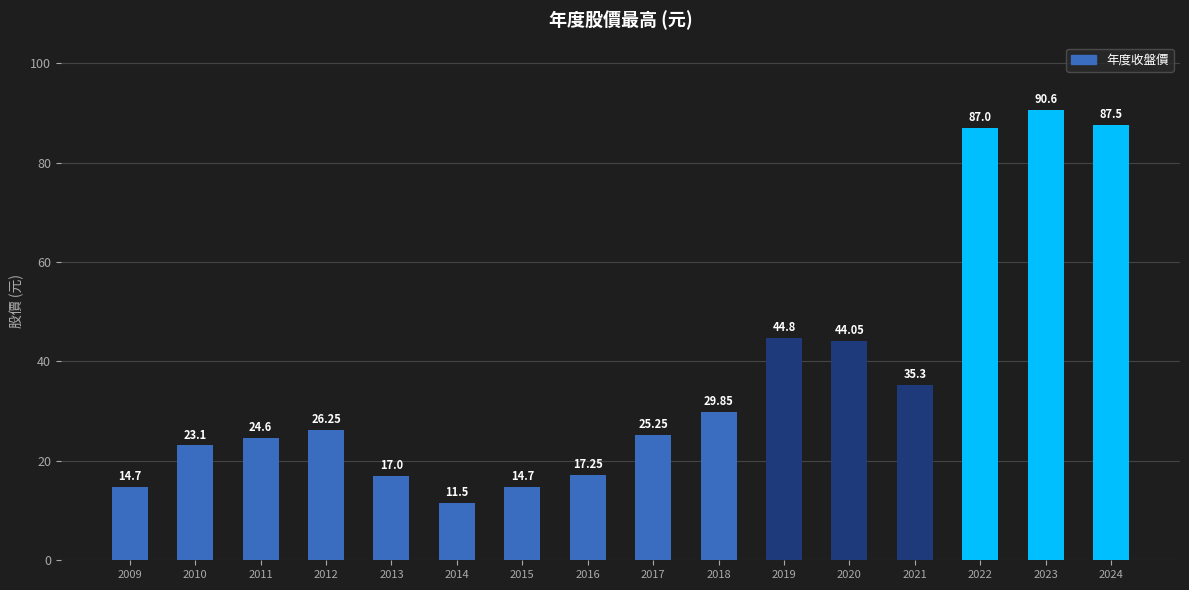

Approximately how many times larger is the value at 2020 compared to 2010?

1.9